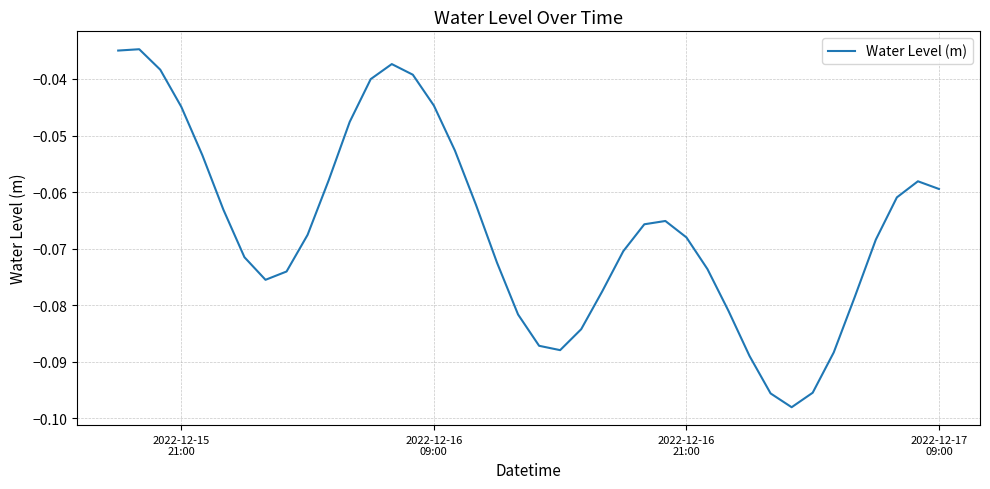

What is the difference between the maximum and second lowest values?

0.1